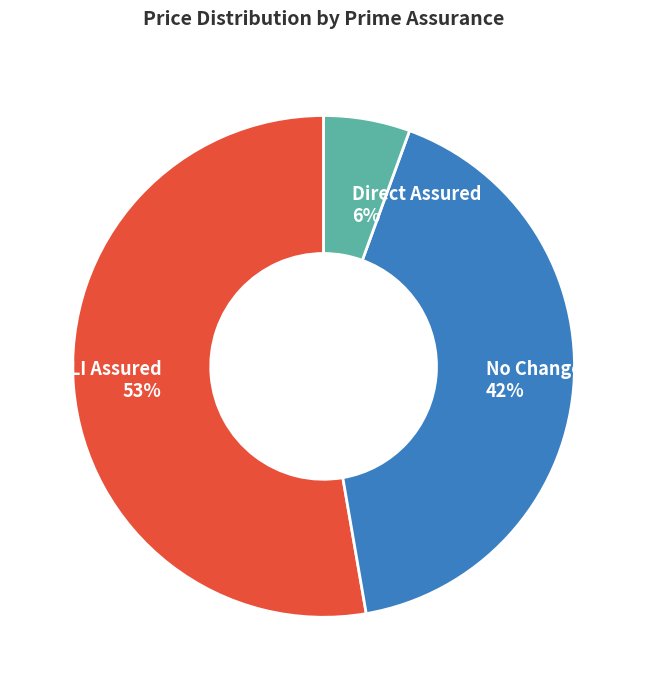

To the nearest percent, what is the difference between the largest and smallest slice percentages?

47%